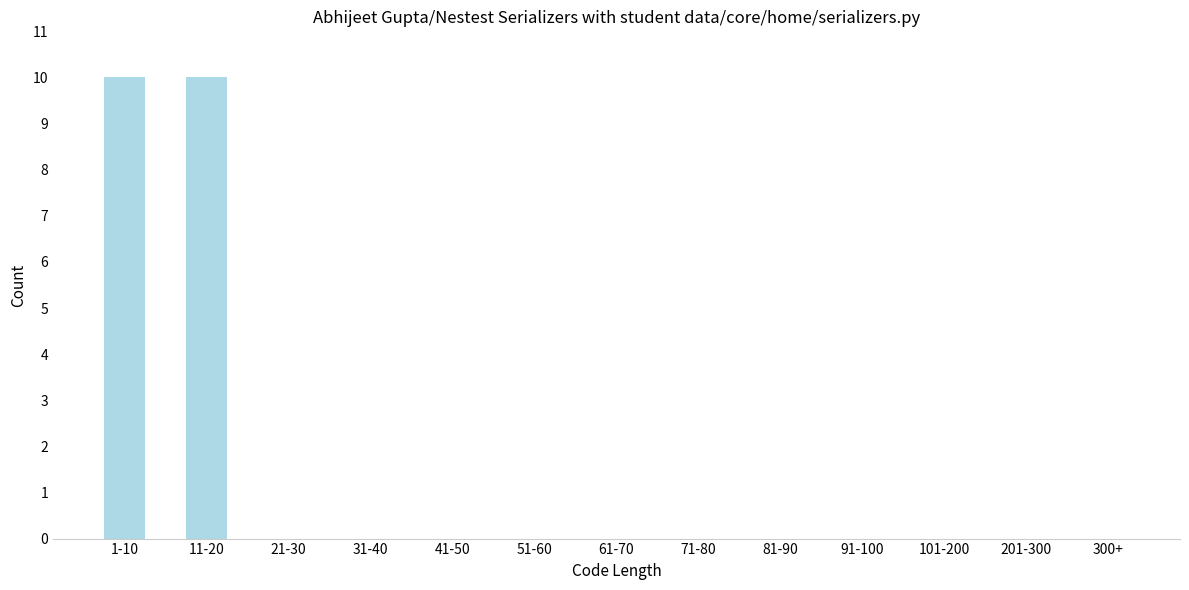

Reading left to right, extract all data points from this chart.

1-10=10	11-20=10	21-30=0	31-40=0	41-50=0	51-60=0	61-70=0	71-80=0	81-90=0	91-100=0	101-200=0	201-300=0	300+=0